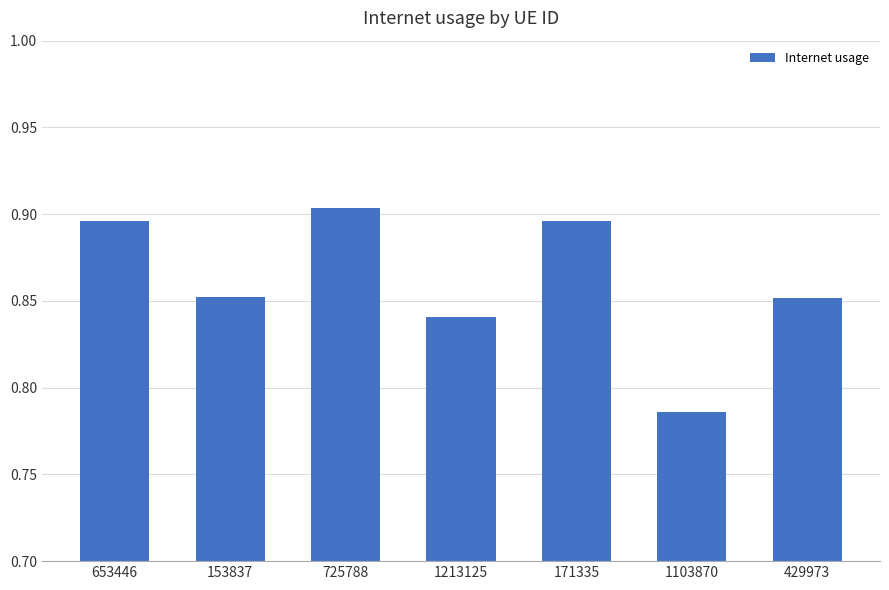

Count the values in the range 0 to 1.

7